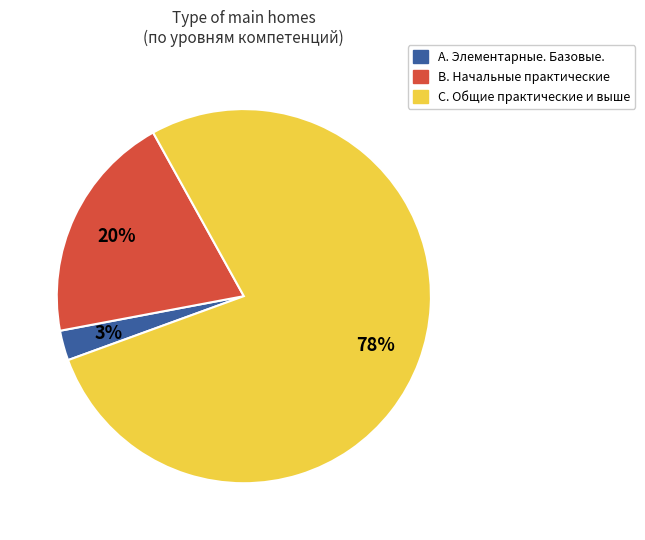

Count the number of slices in the pie.

3